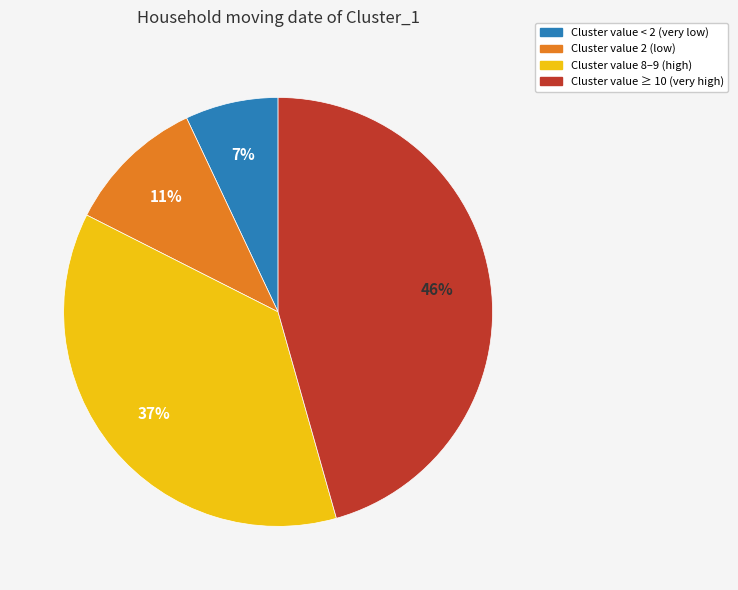

How many slices are in this pie chart?

4